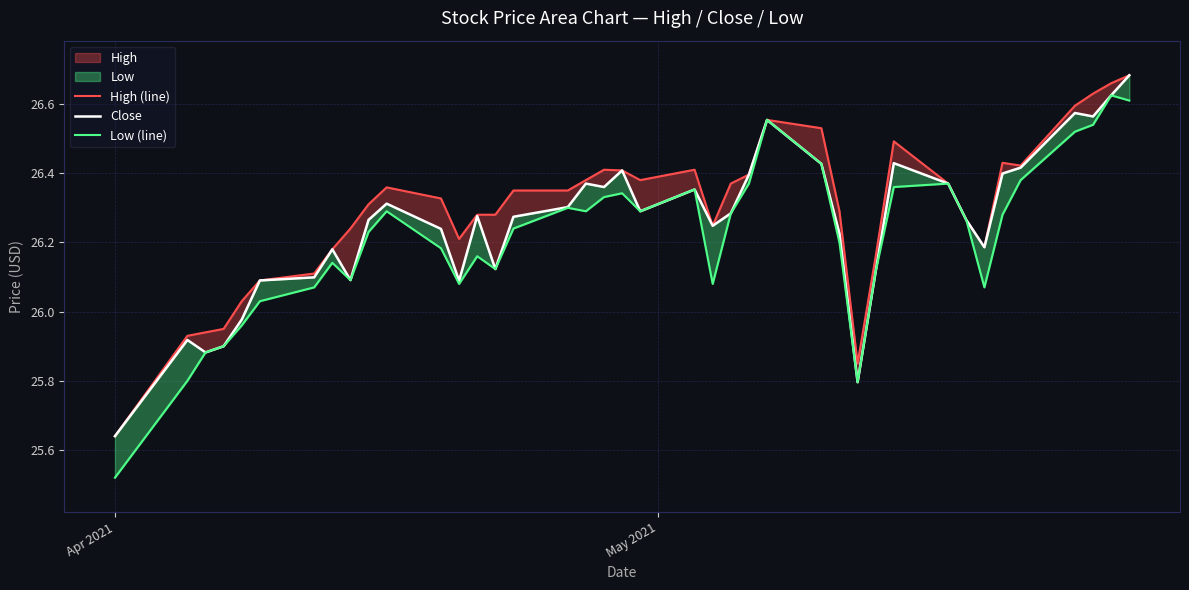

How many lines are shown in the chart?

3